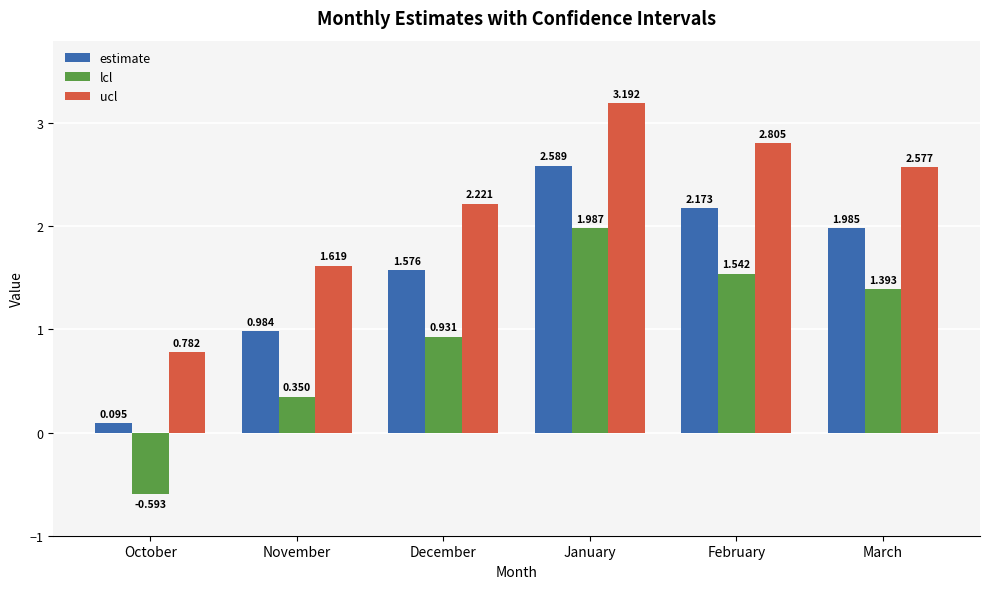

How many values in lcl are above zero?

5